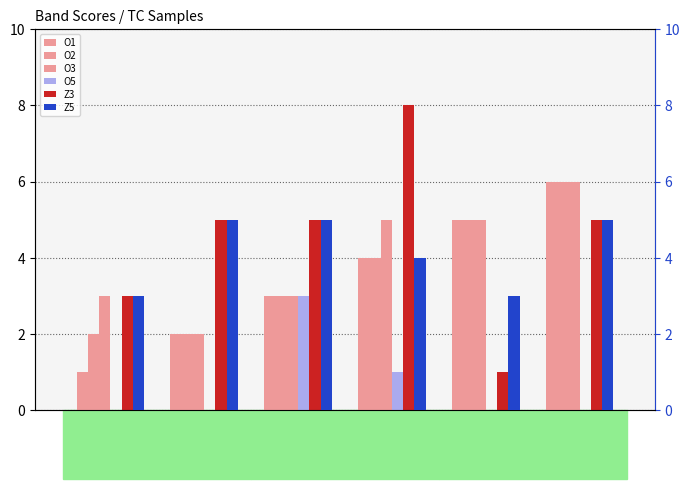

Which label corresponds to the largest value in the chart?

TC_01_04